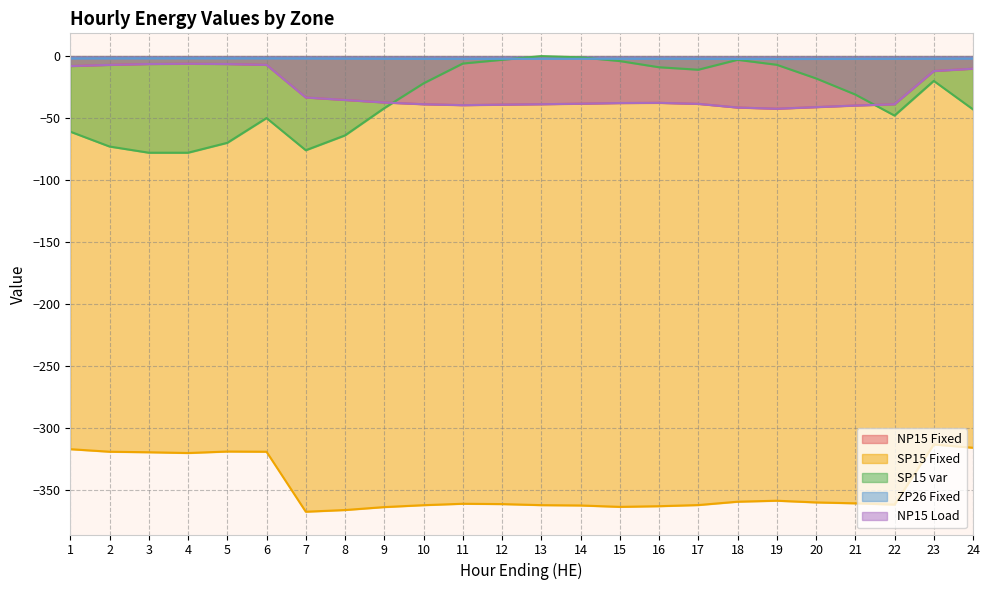

At 22, list the series in order from smallest to largest.

SP15 Fixed, SP15 var, NP15 Fixed, NP15 Load, ZP26 Fixed